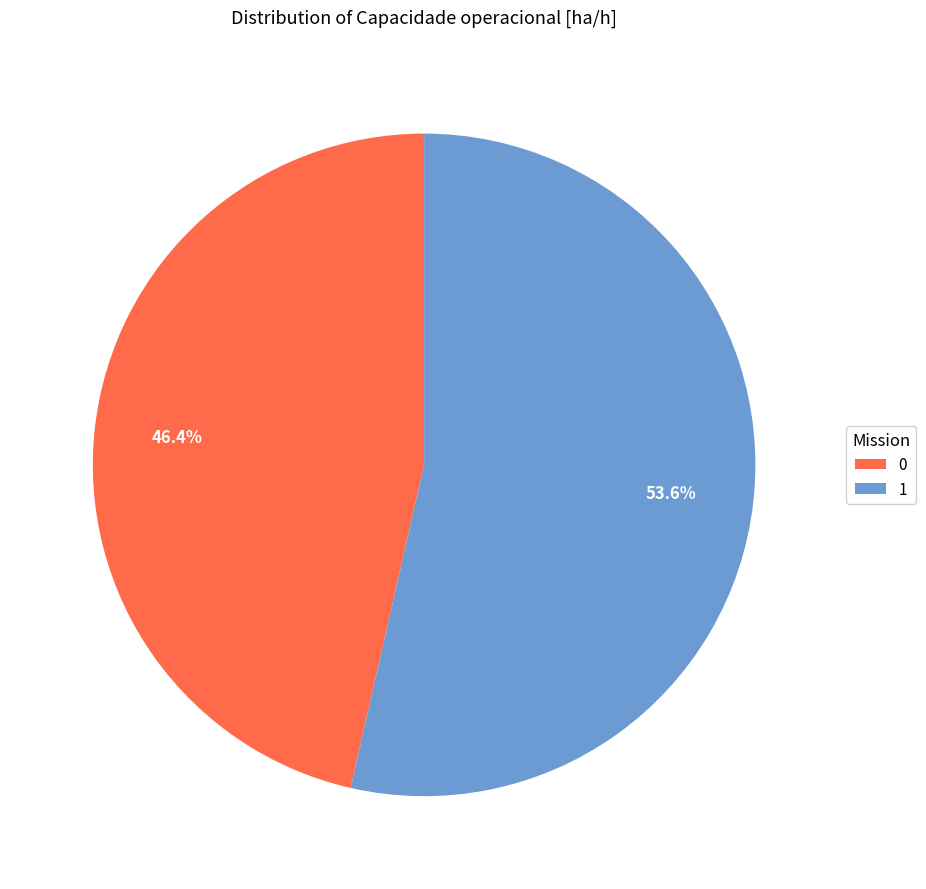

How many slices are in this pie chart?

2